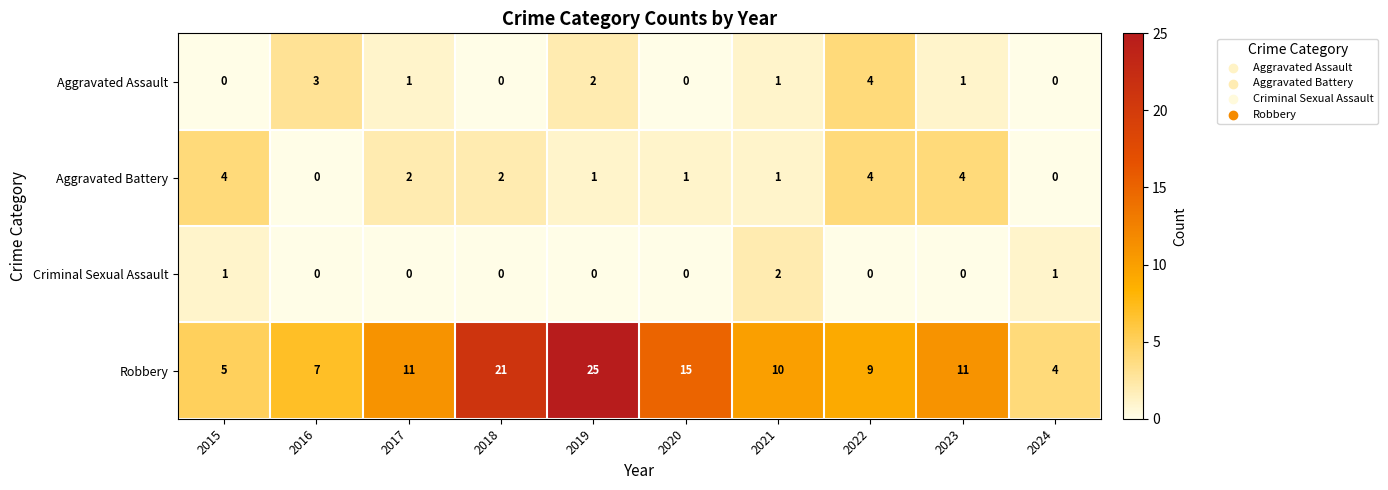

True or false: Robbery has a value of 6 at 2024.

False